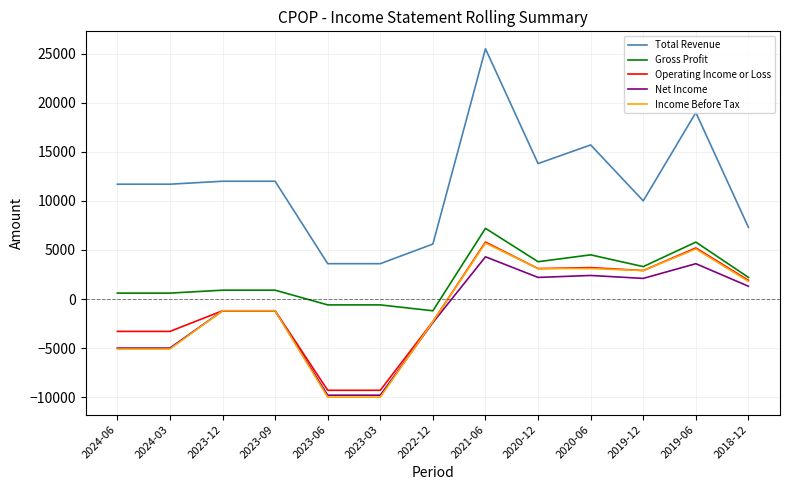

True or false: Operating Income or Loss and Total Revenue cross at least once.

False